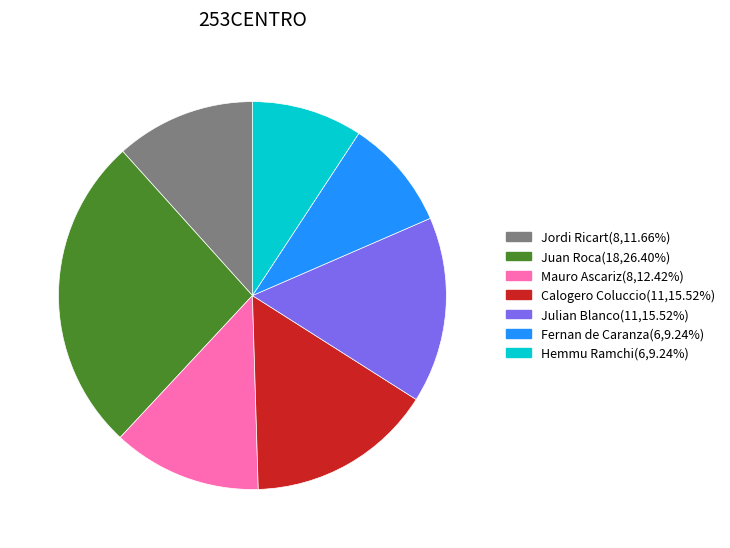

Which has a higher value, Julian Blanco or Juan Roca?

Juan Roca